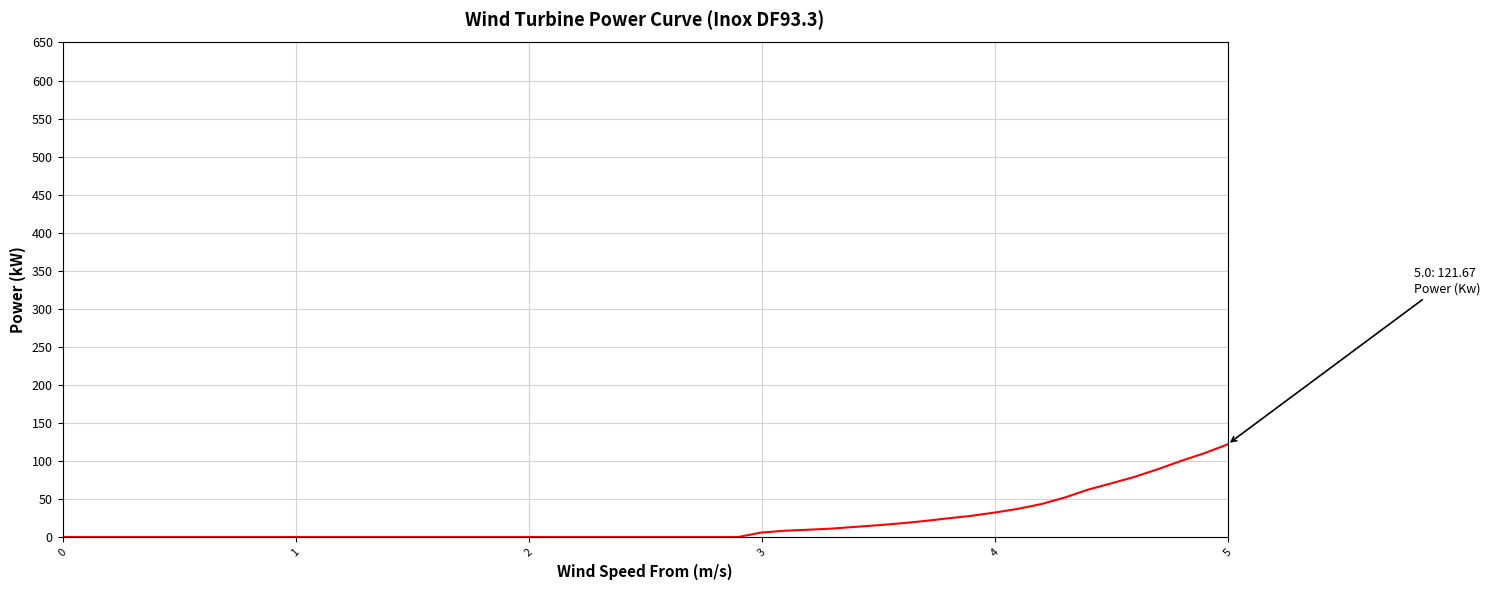

What is the difference between the maximum and minimum values?

121.7